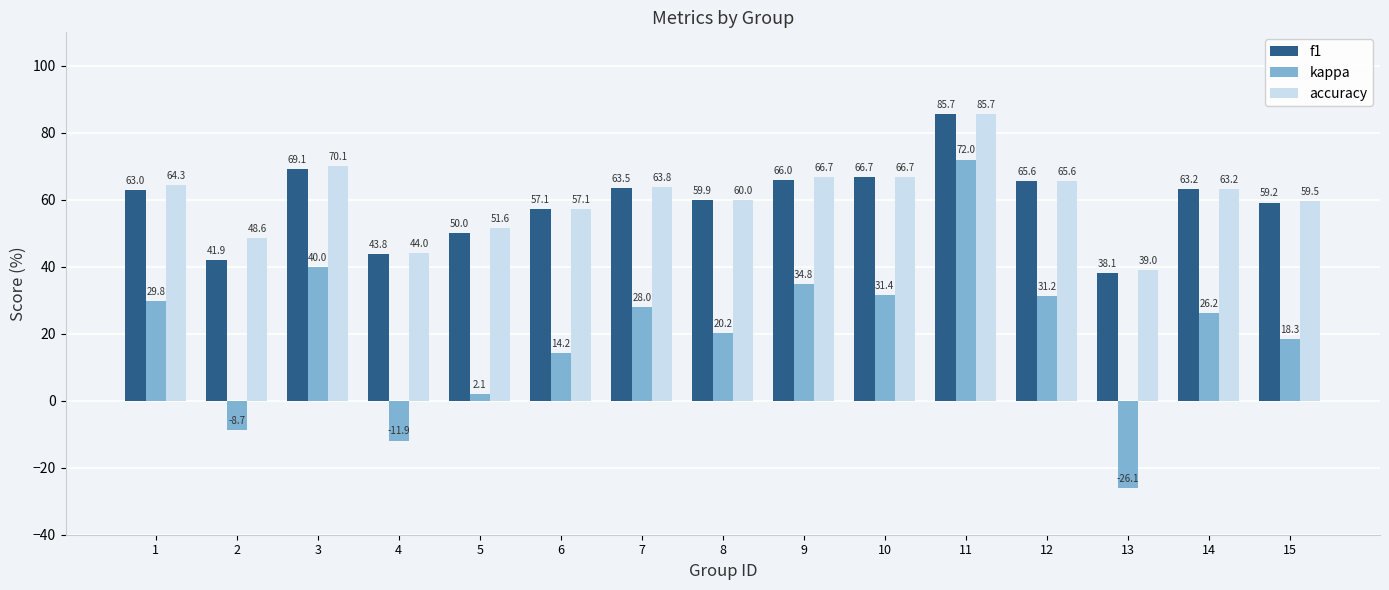

What is the spread (max minus min) of values at 4?

56.0